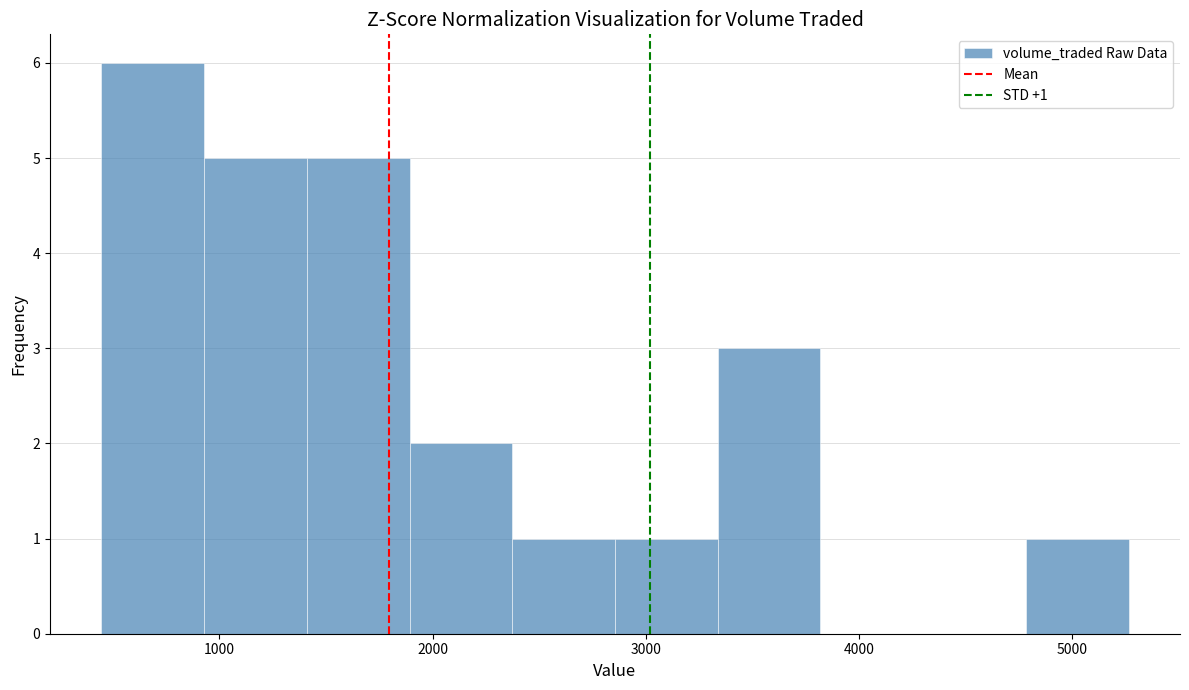

Over which range of the x-axis is the bar tallest?

400 to 900